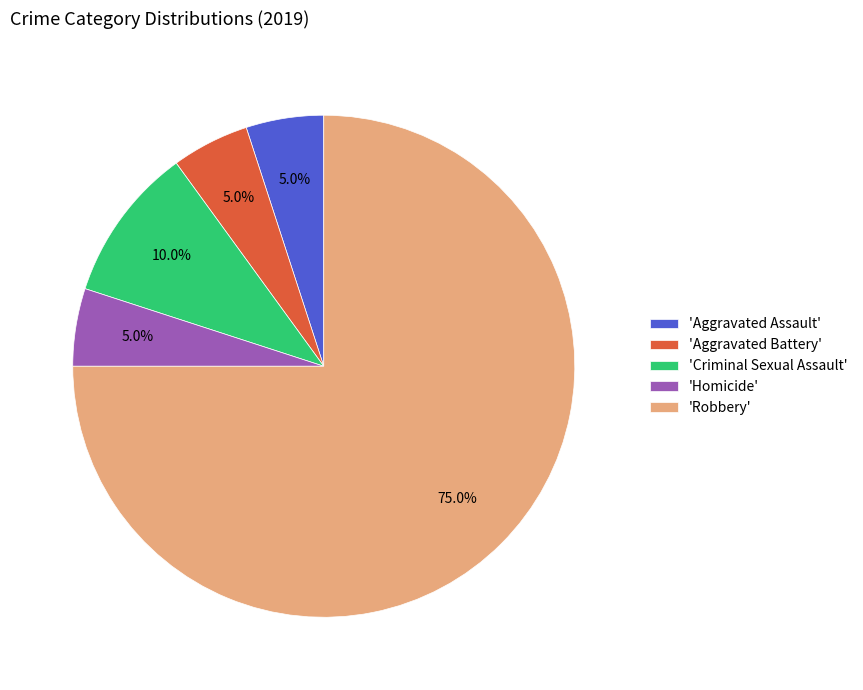

Approximately how many times larger is the value at 'Aggravated Assault' compared to 'Homicide'?

1.0